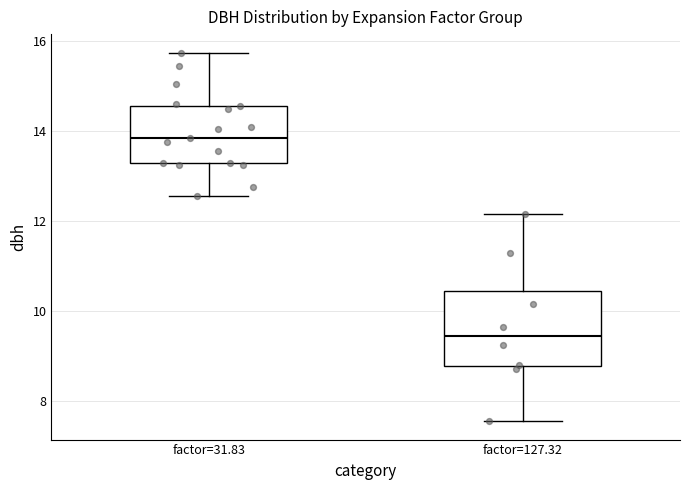

Where is the lower edge of the box for factor=127.32 on the y-axis? The values are not printed on the chart, so give them approximately, as read against the axis.

8.8